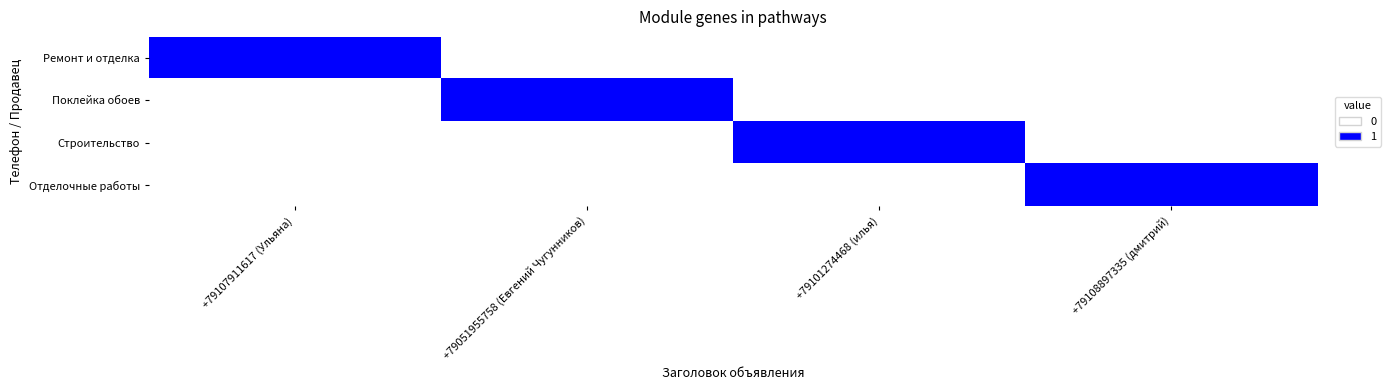

What is the total value across all series at +79051955758 (Евгений Чугунников)?

1